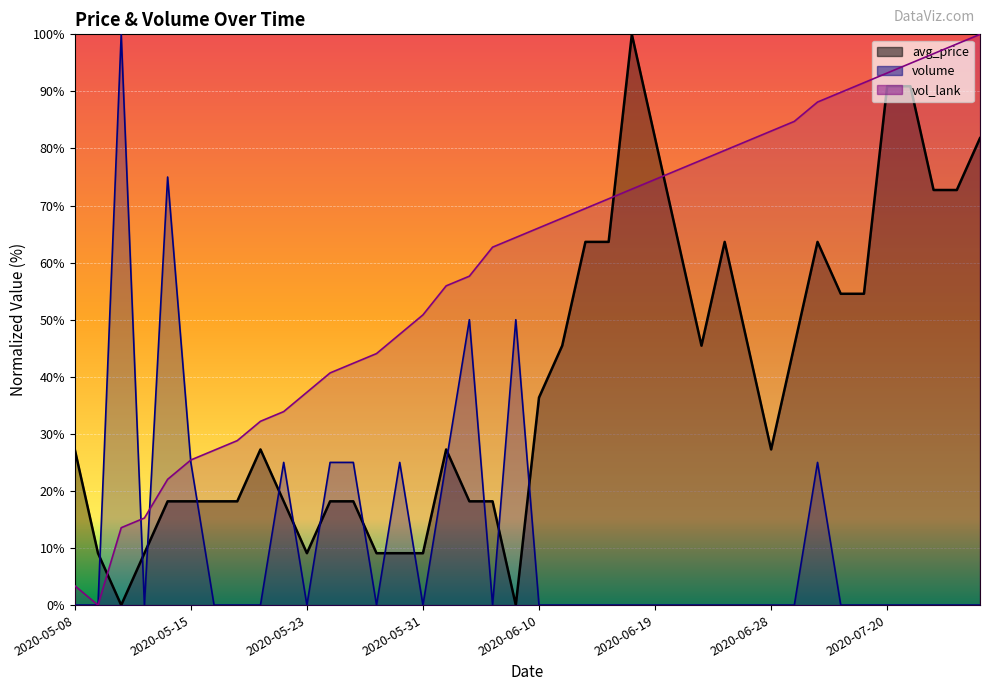

The value of vol_lank at 2020-05-24 is 73.2. True or false?

False